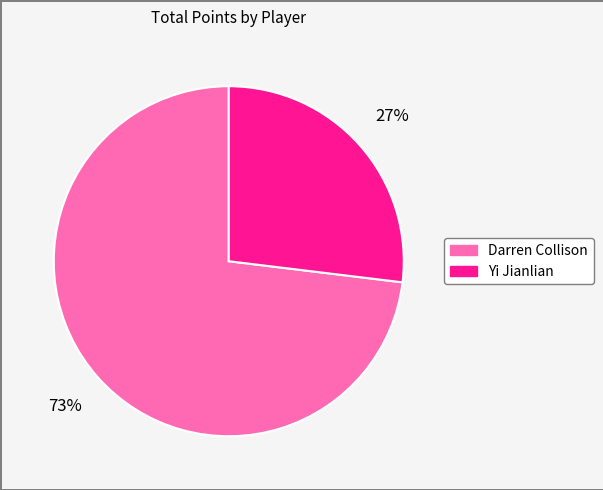

Is Darren Collison the majority of the pie?

Yes